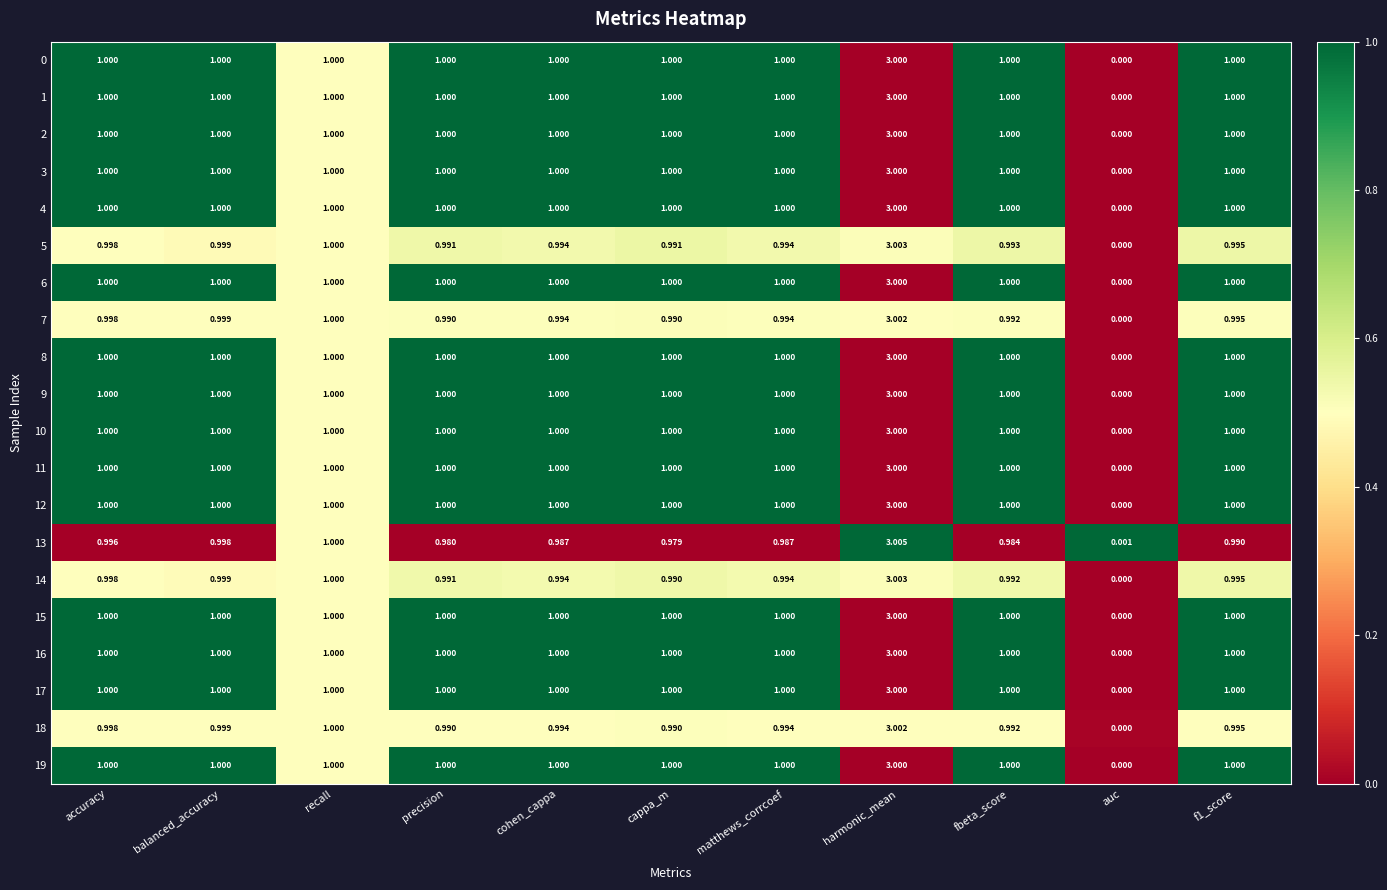

Which series has the widest spread of values?

13